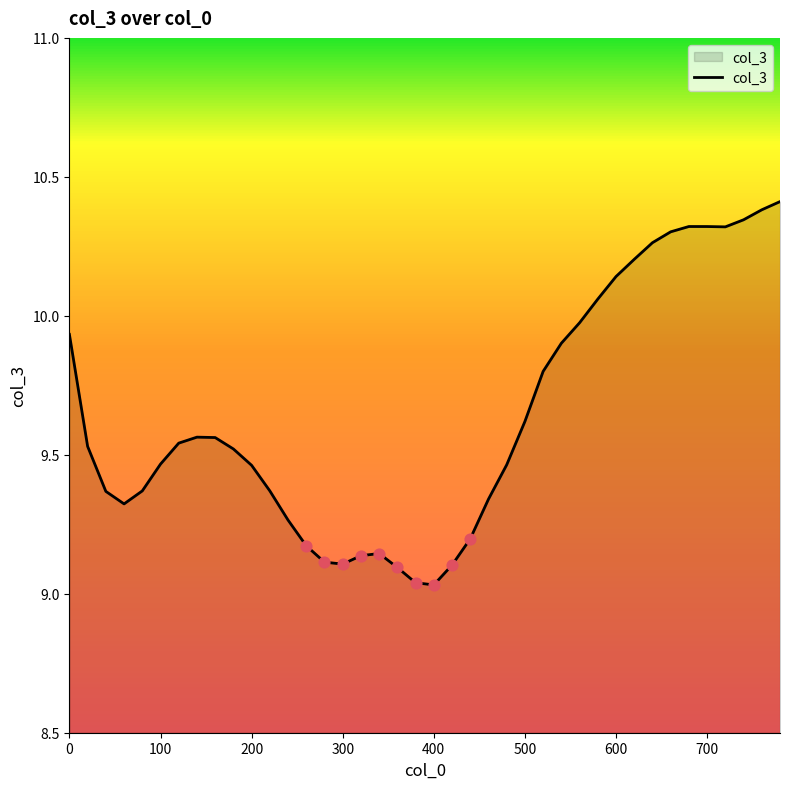

What is the greatest value displayed?

10.4